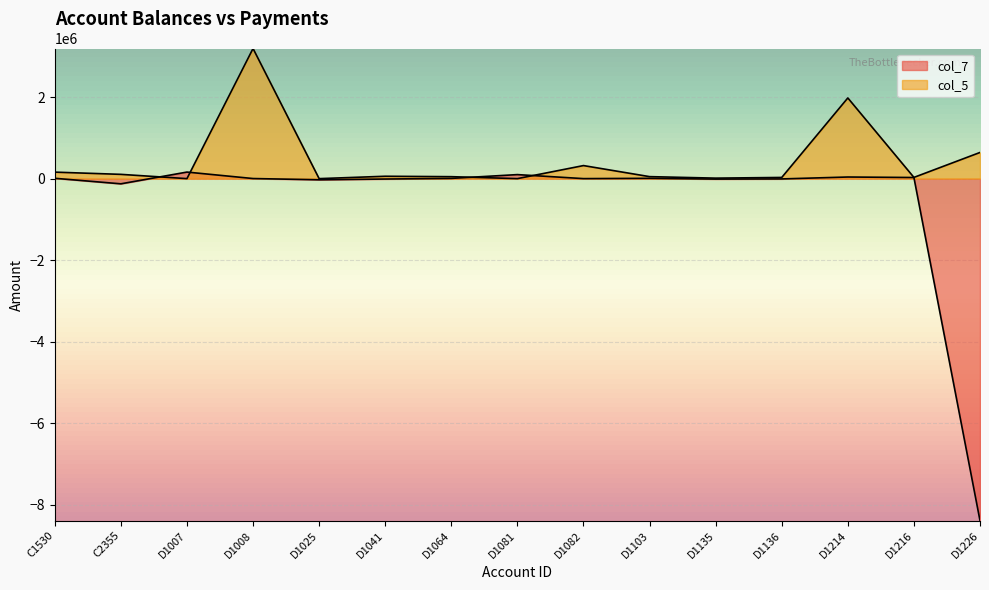

What is the difference between the second highest and minimum values in the col_5 series?

1979475.4